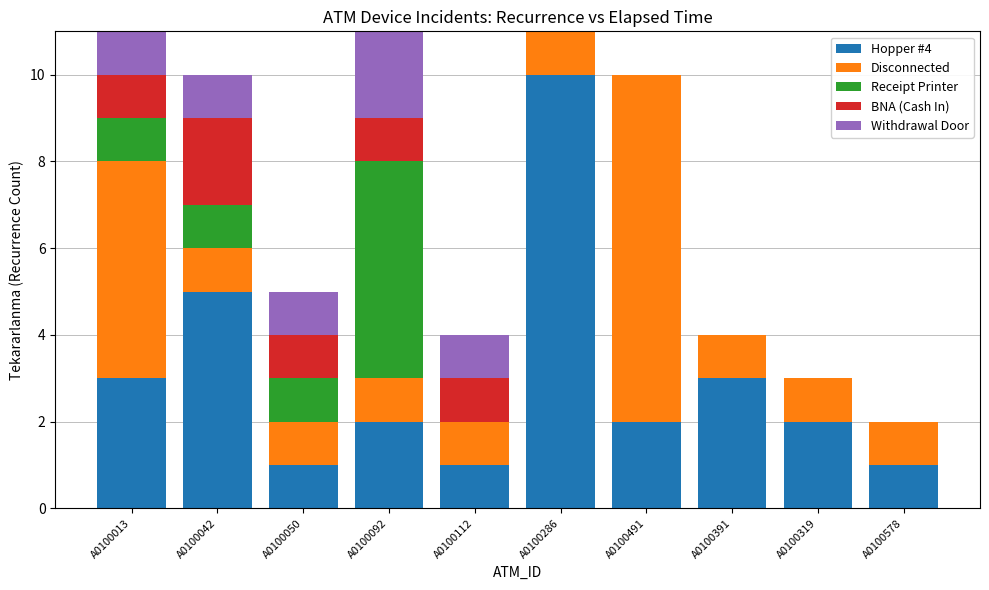

What is the highest value of the Hopper #4 series?

10